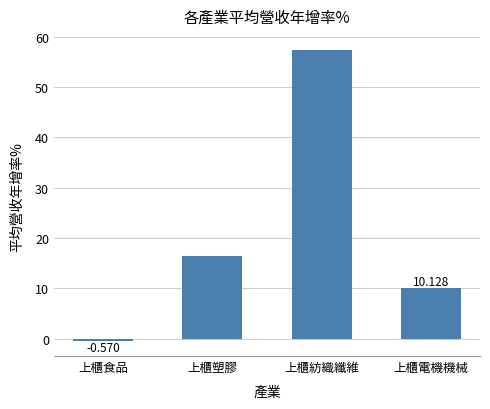

The value at 上櫃紡織纖維 is 57.3. True or false?

True